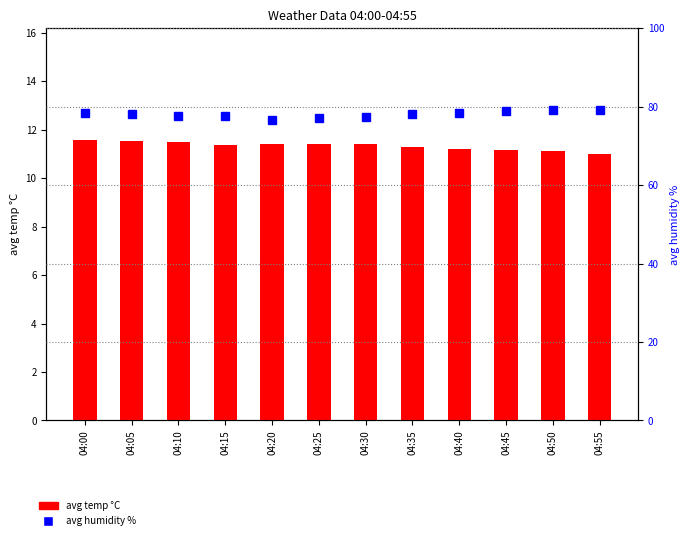

The avg temp °C series shows 2.7 at 04:40. True or false?

False